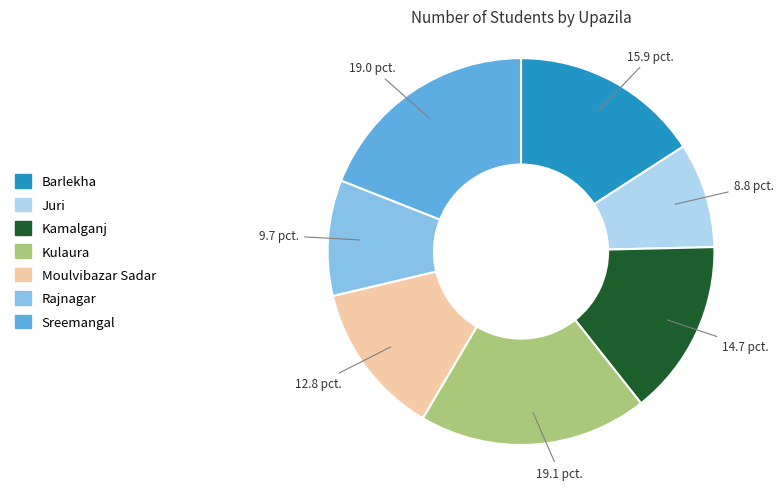

Does Kamalganj account for over 50% of the chart?

No